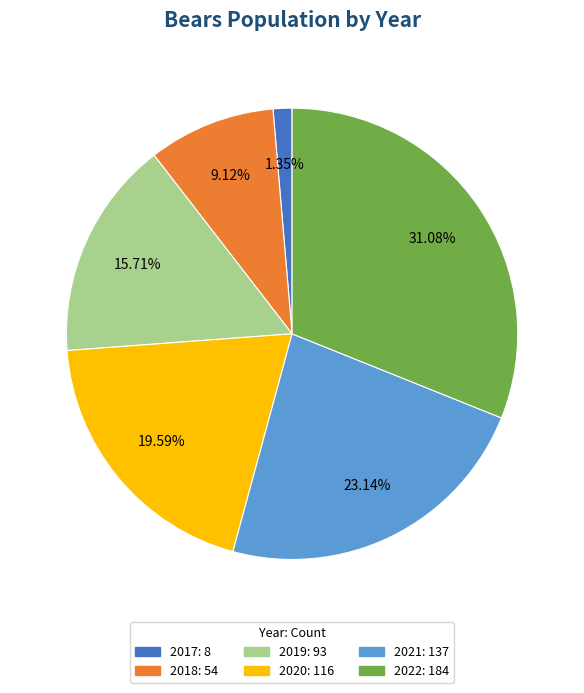

To the nearest percent, what is the combined percentage of 2019 and 2017?

17%